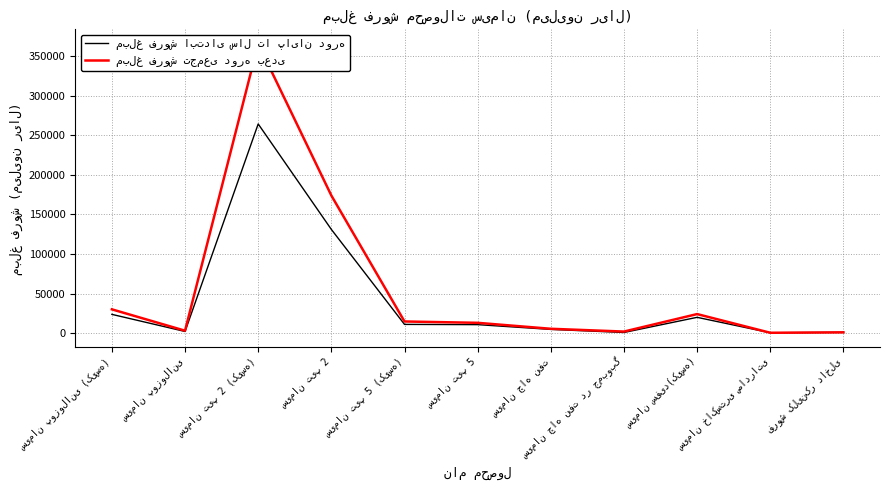

What is the smallest value displayed?

444